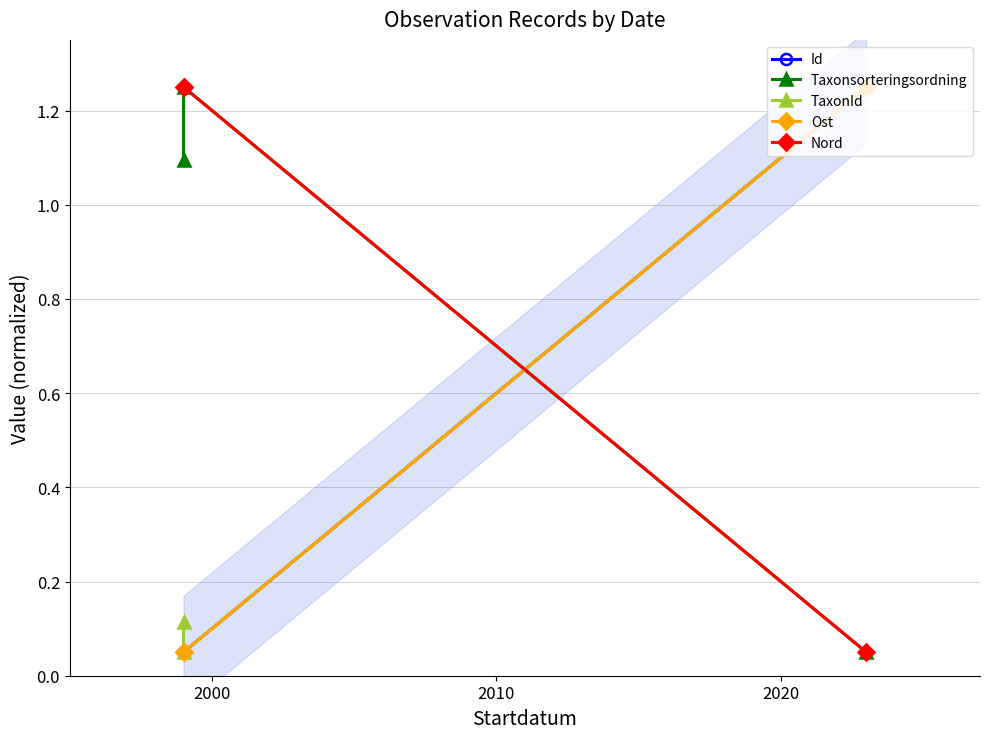

What is the value of the Id point at the 1st from the left?

0.1